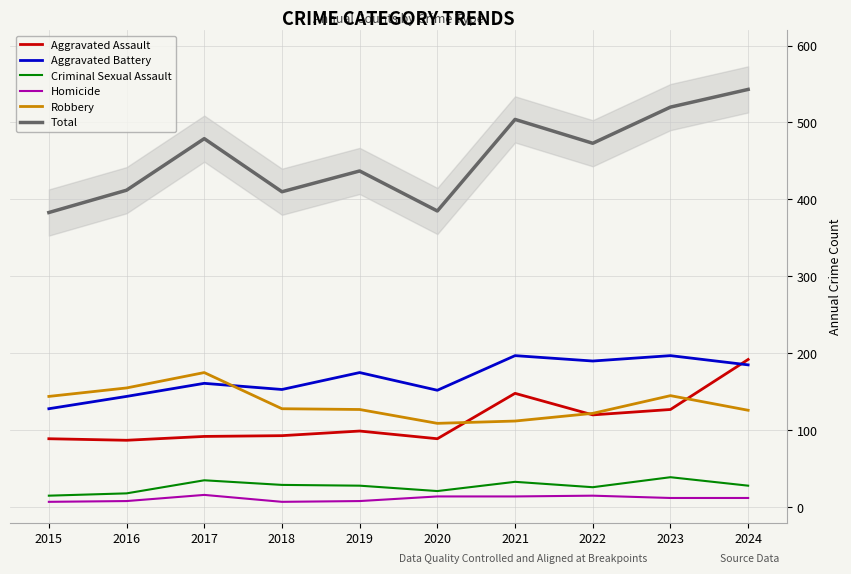

Reading left to right, list all the values displayed in this chart.

Aggravated Assault: 89	87	92	93	99	89	148	120	127	192
Aggravated Battery: 128	144	161	153	175	152	197	190	197	185
Criminal Sexual Assault: 15	18	35	29	28	21	33	26	39	28
Homicide: 7	8	16	7	8	14	14	15	12	12
Robbery: 144	155	175	128	127	109	112	122	145	126
Total: 383	412	479	410	437	385	504	473	520	543